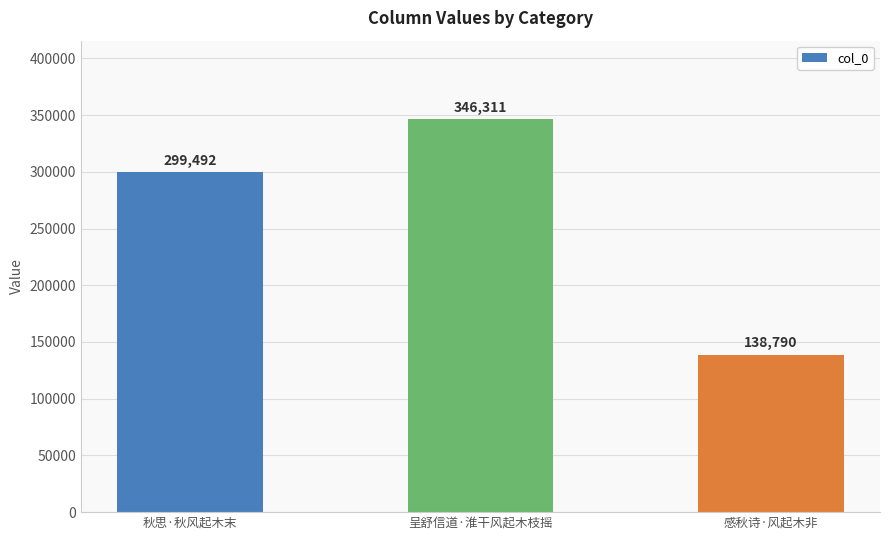

What is the sum of all values?

784593